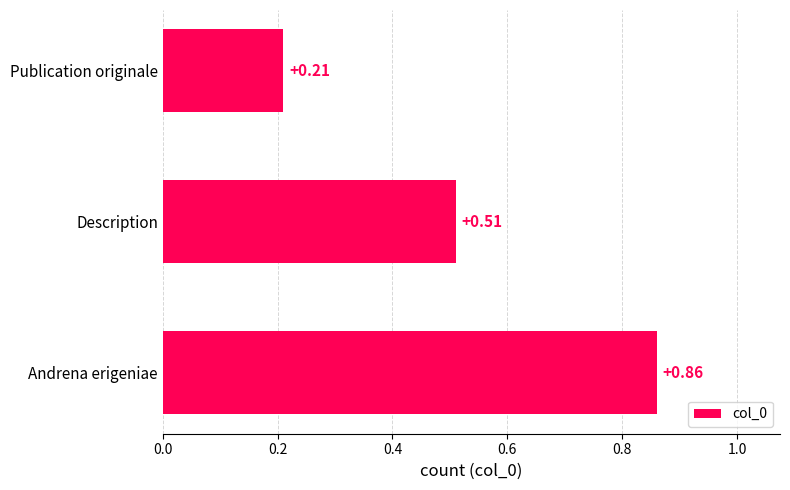

What is the sum of all values?

1.6